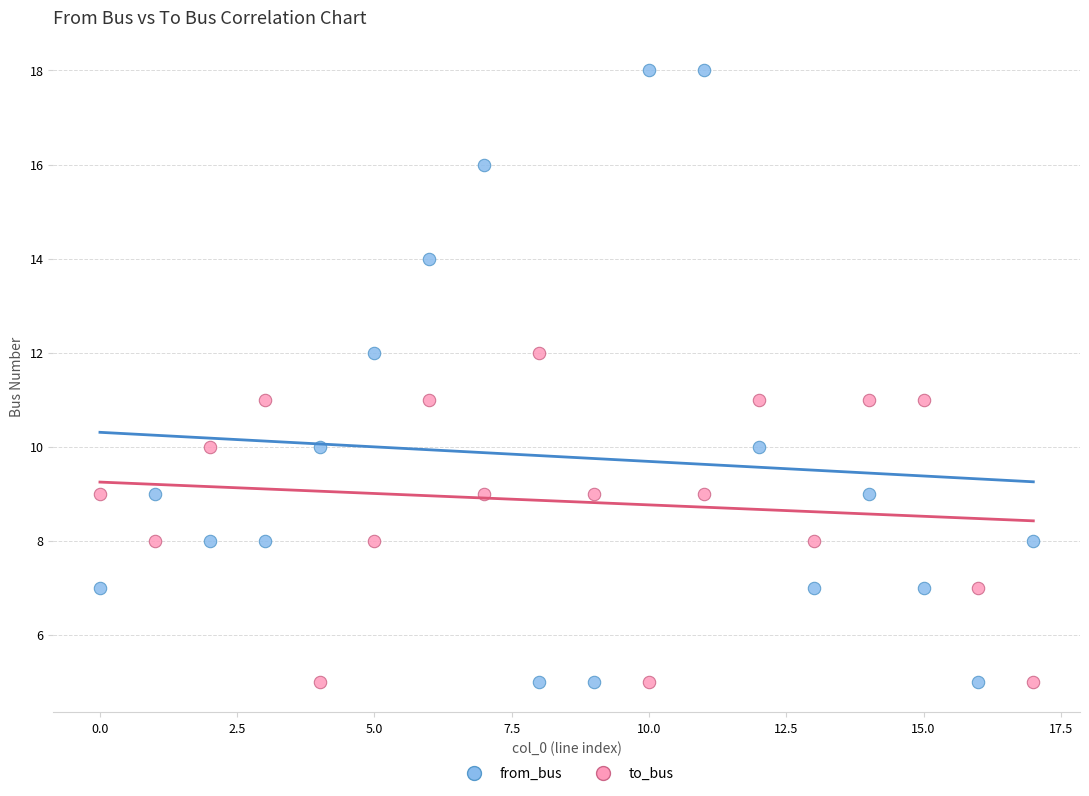

What are all the series names shown in the legend?

from_bus, to_bus